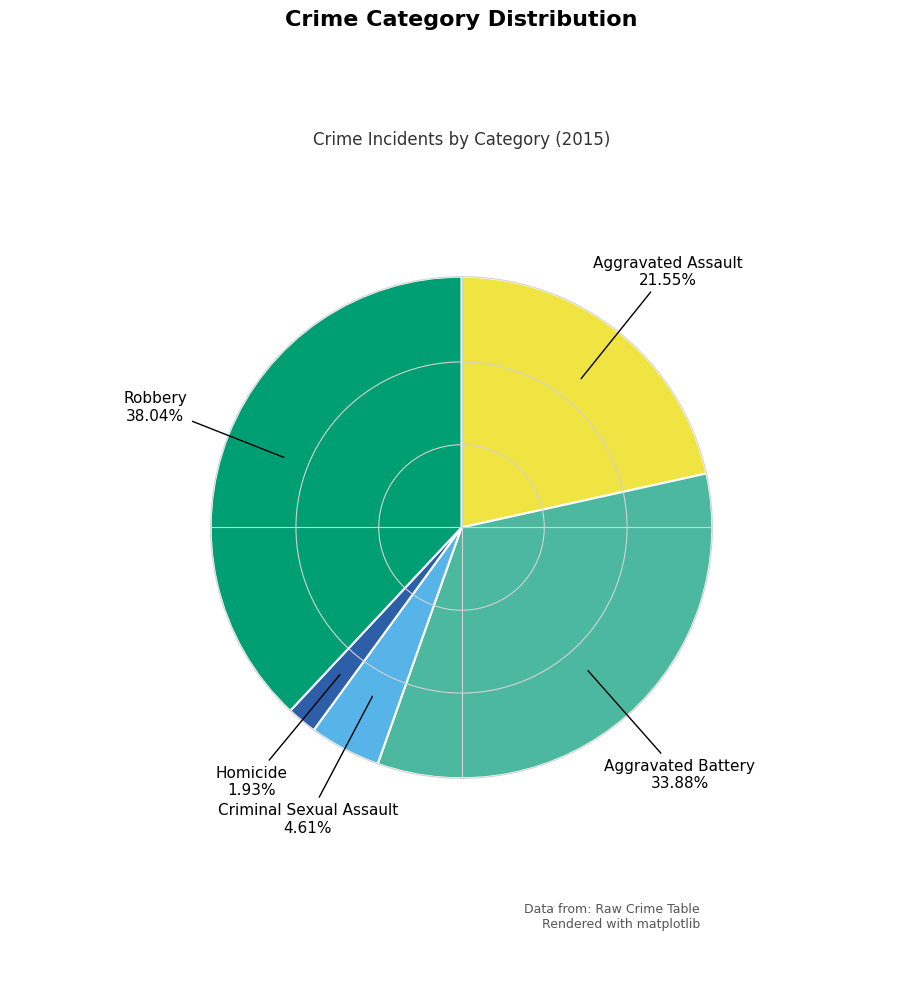

Which slice is the smallest?

Homicide